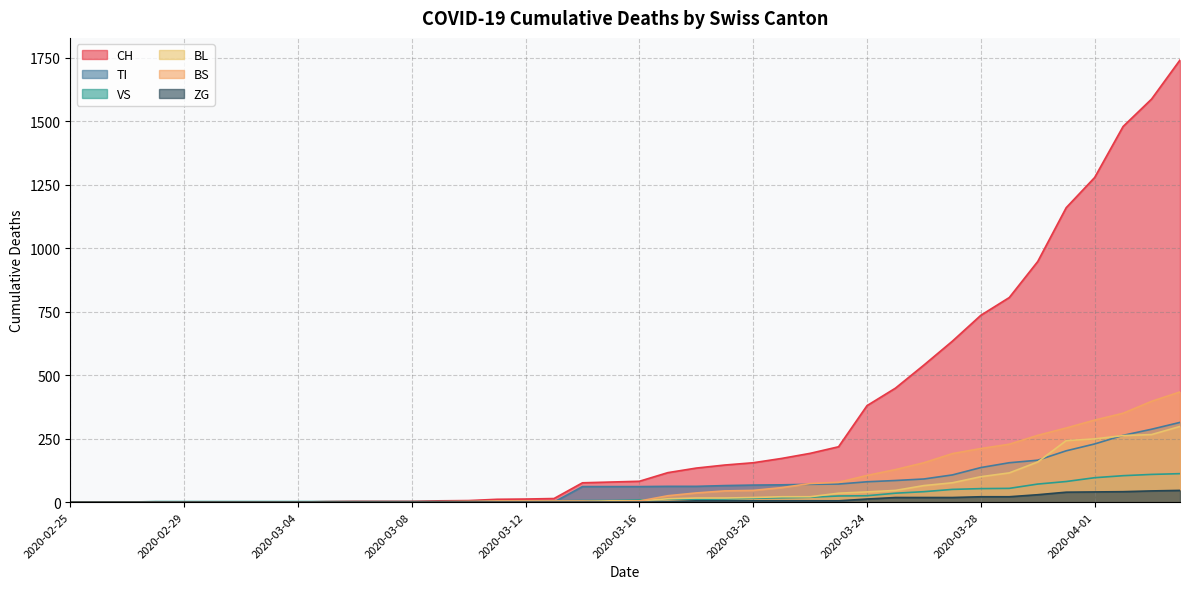

What are all the series names shown in the legend?

CH, TI, VS, BL, BS, ZG